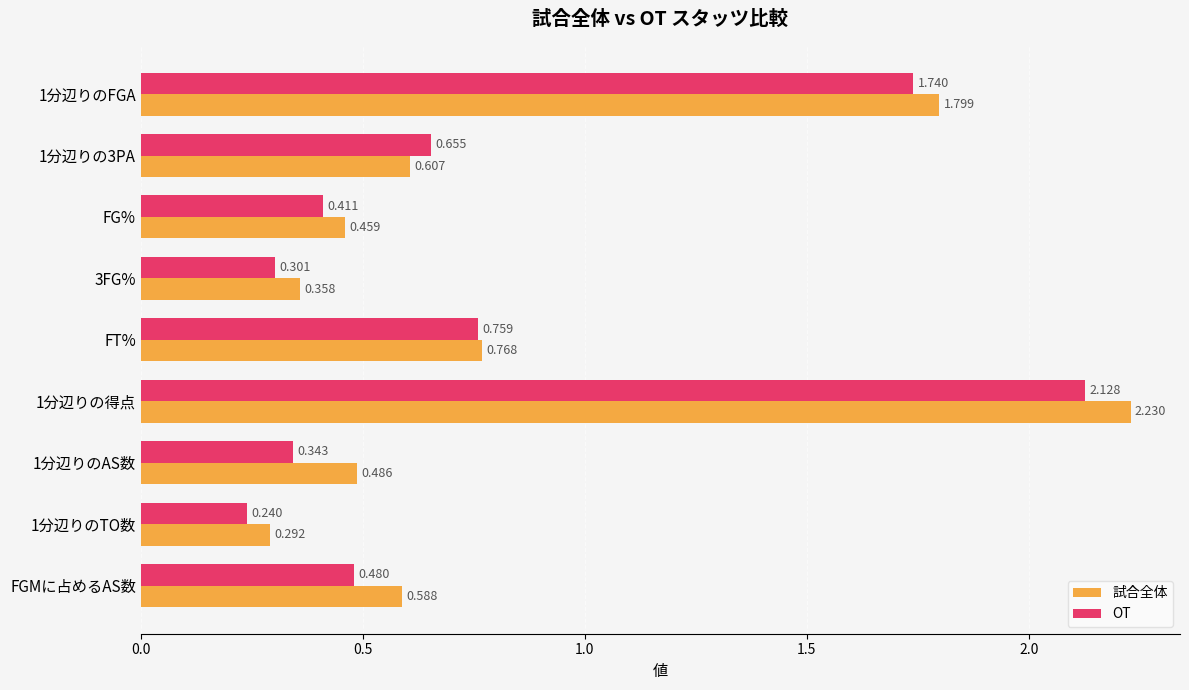

Which label corresponds to the smallest value in the chart?

1分辺りのTO数